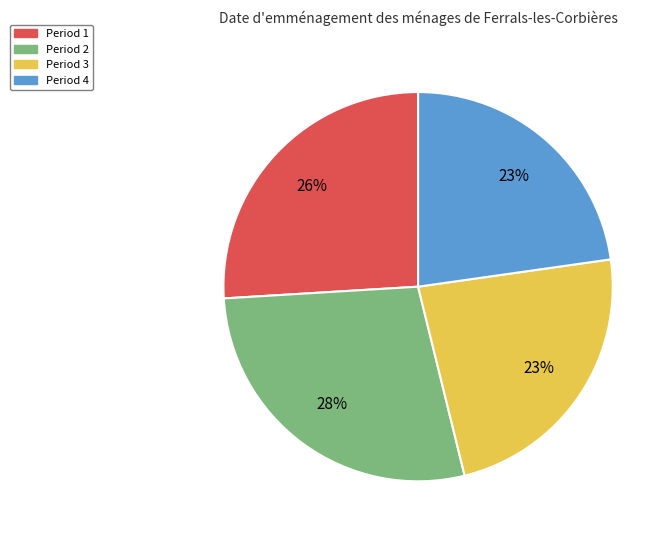

Do Period 4 and Period 1 together represent more than half of the pie?

No